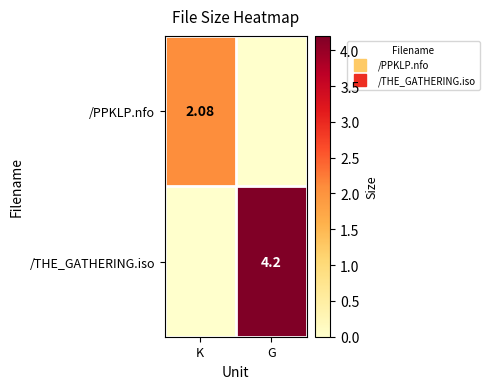

What is the difference between the highest and lowest values at K?

2.1